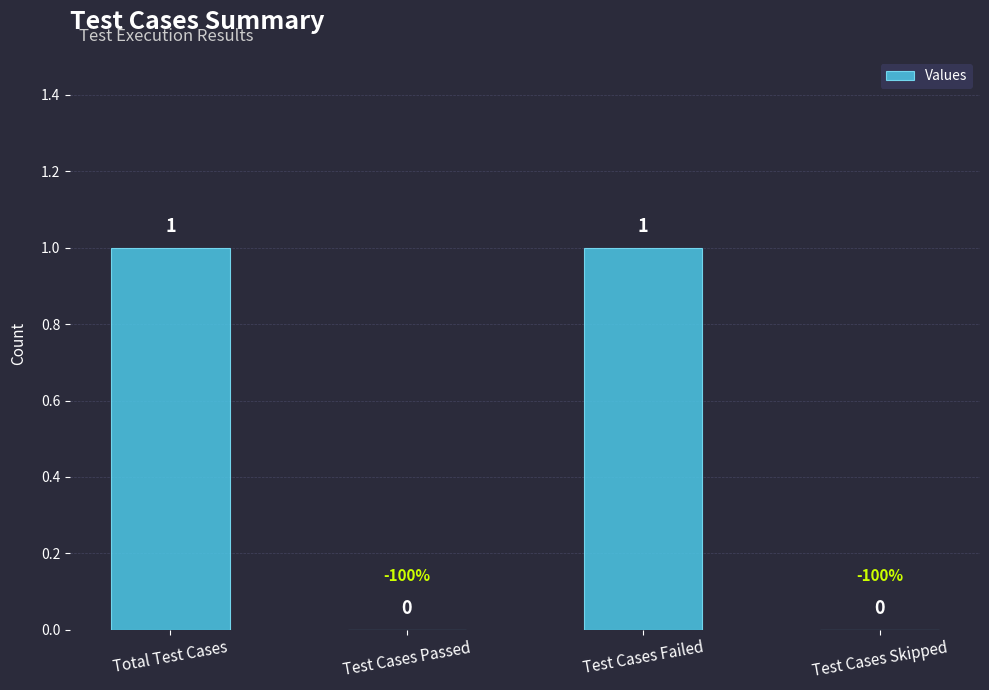

How many values are between 0 and 1?

4